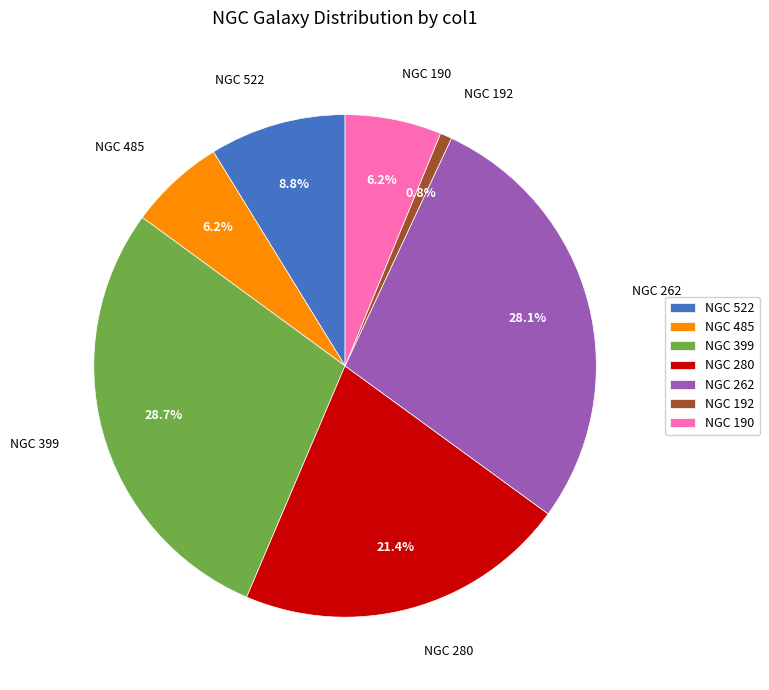

Is it true that NGC 190 is 6% of the pie?

True